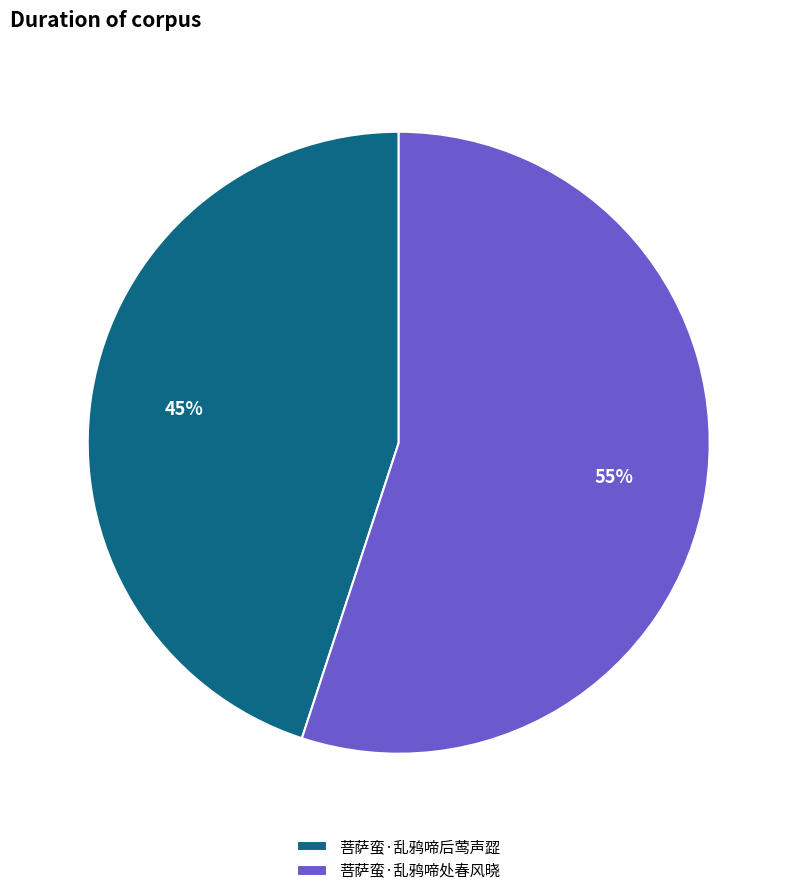

Does 菩萨蛮·乱鸦啼处春风晓 represent more than half of the total?

Yes